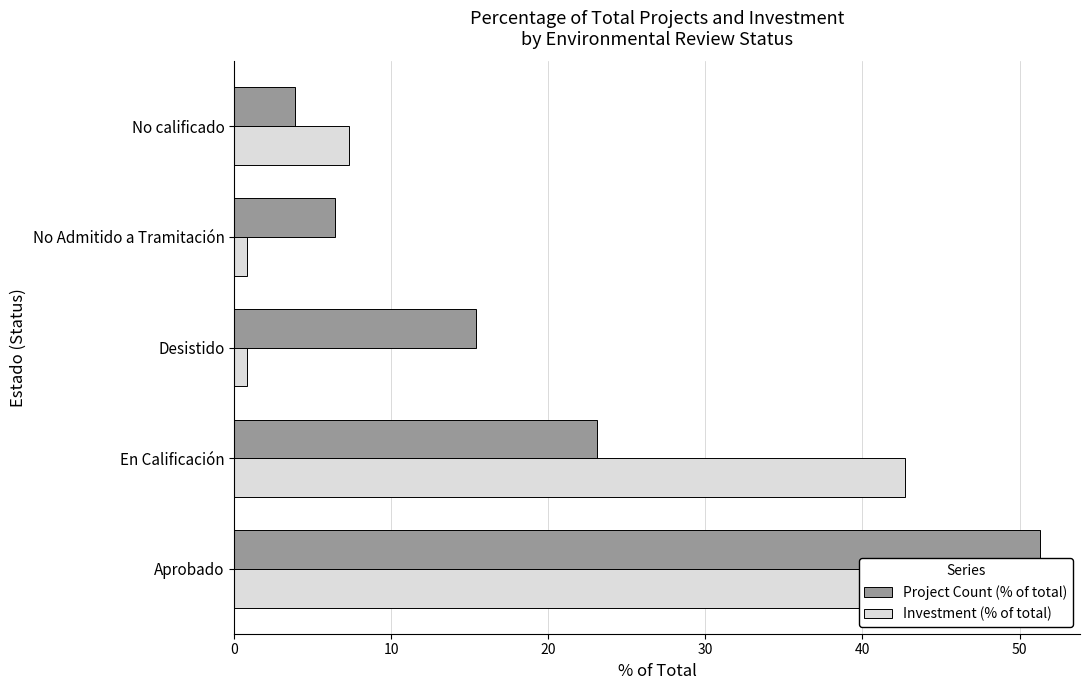

Reading left to right, list all the values displayed in this chart.

Project Count (% of total): 51.3	23.1	15.4	6.4	3.8
Investment (% of total): 48.4	42.7	0.8	0.8	7.3